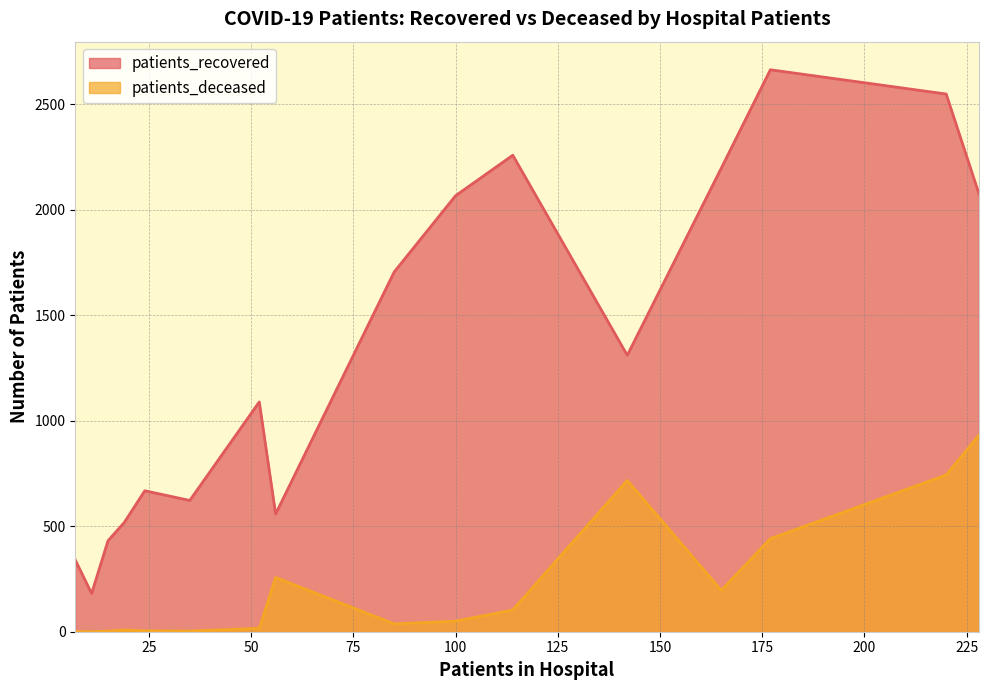

List the series in order of their overall mean, highest first.

patients_recovered, patients_deceased